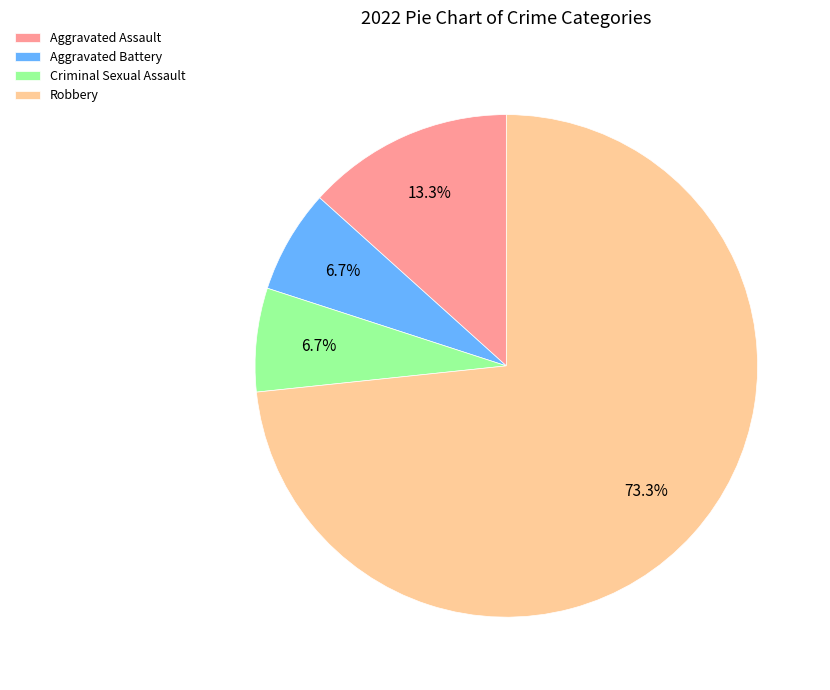

To the nearest percent, what is the difference between the largest and smallest slice percentages?

67%